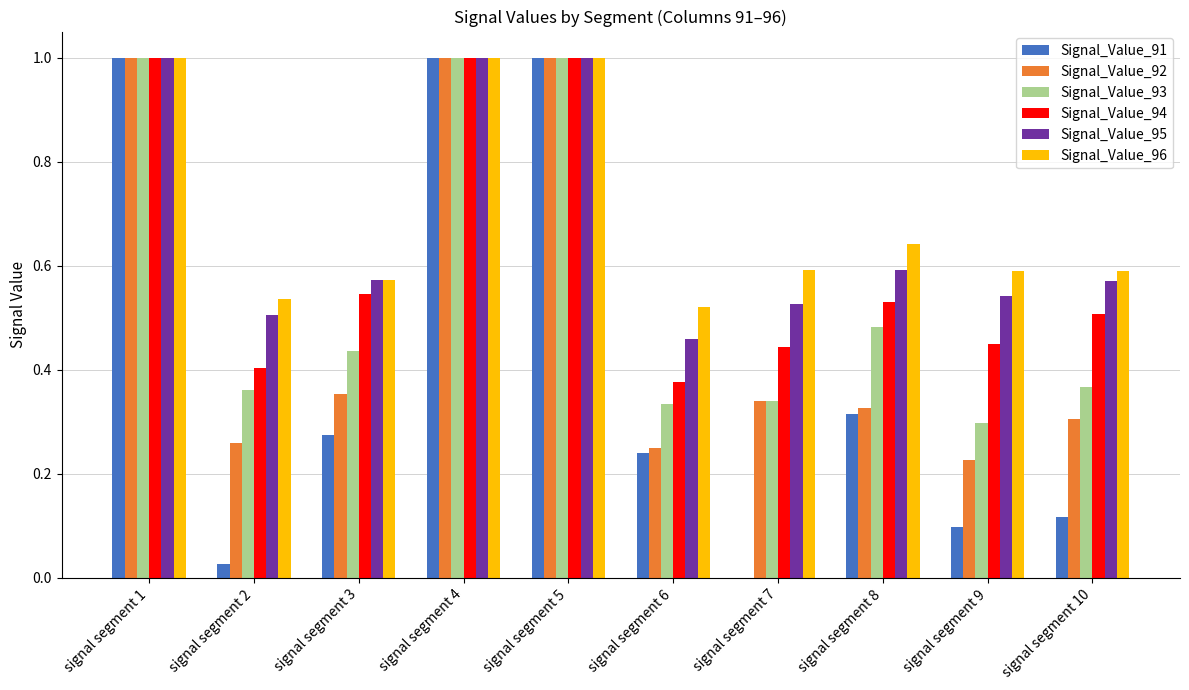

Which series has the largest range (max minus min)?

Signal_Value_91